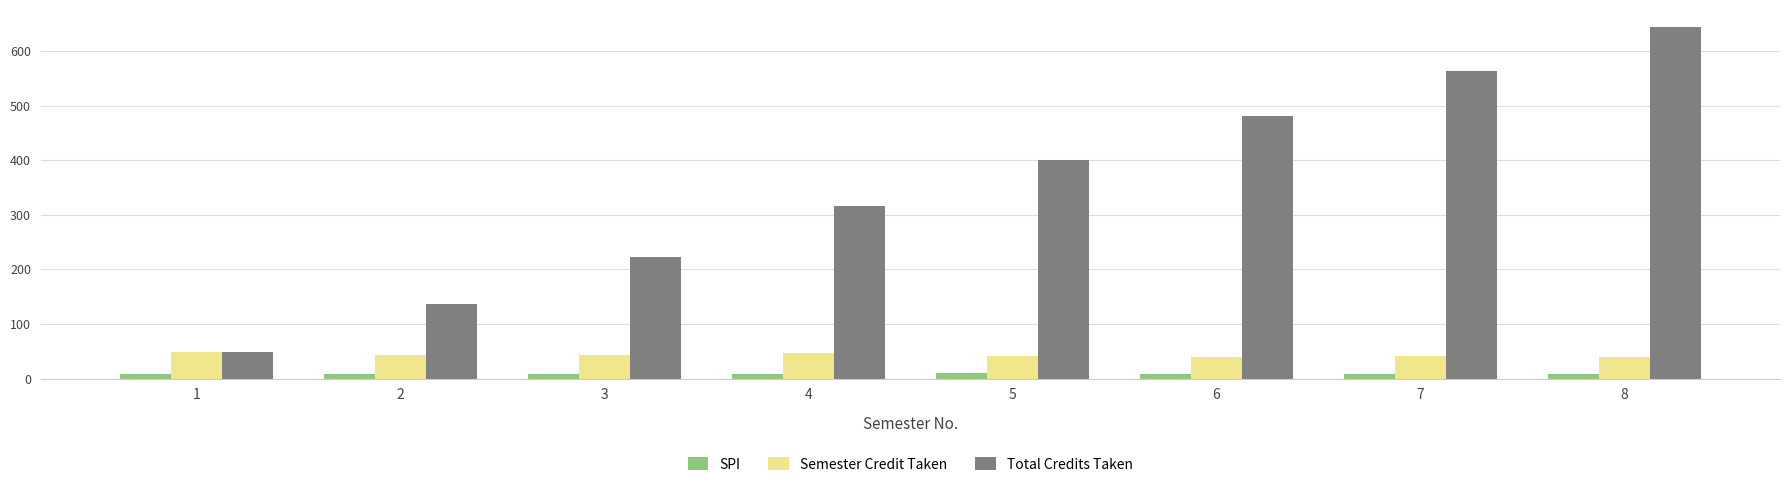

What is the value of the Semester Credit Taken bar at the 6th from the left?

40.0